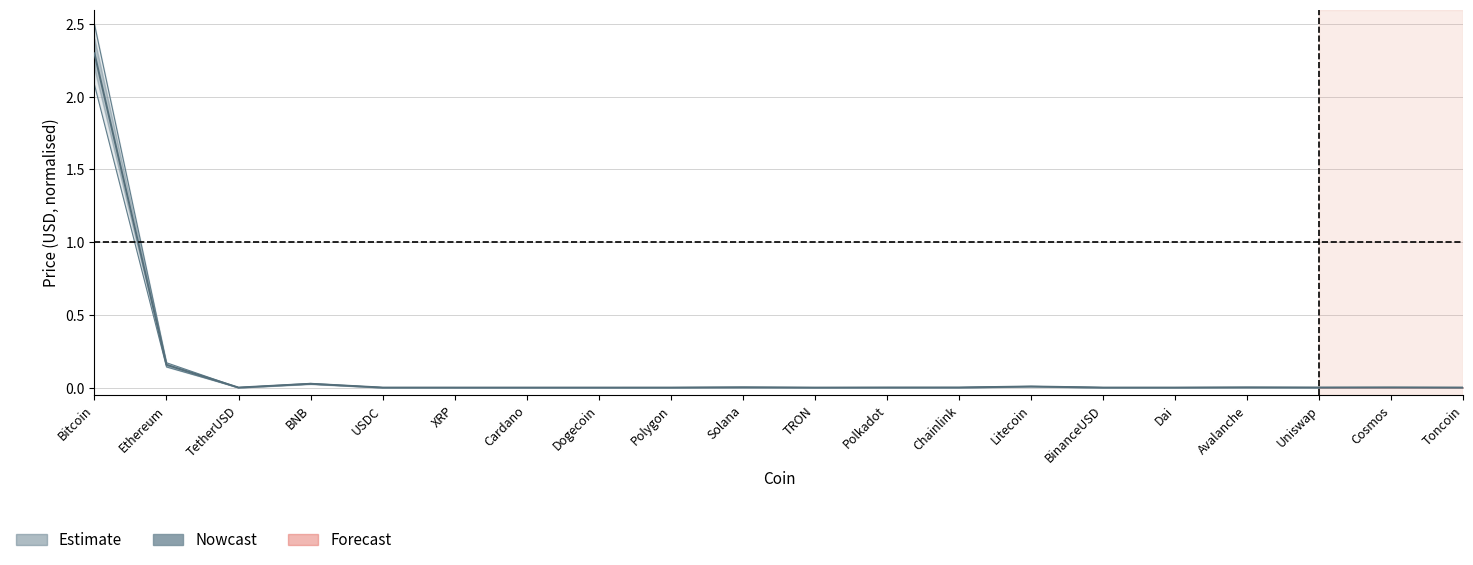

At which category does Price_lower reach its first local valley?

TetherUSD